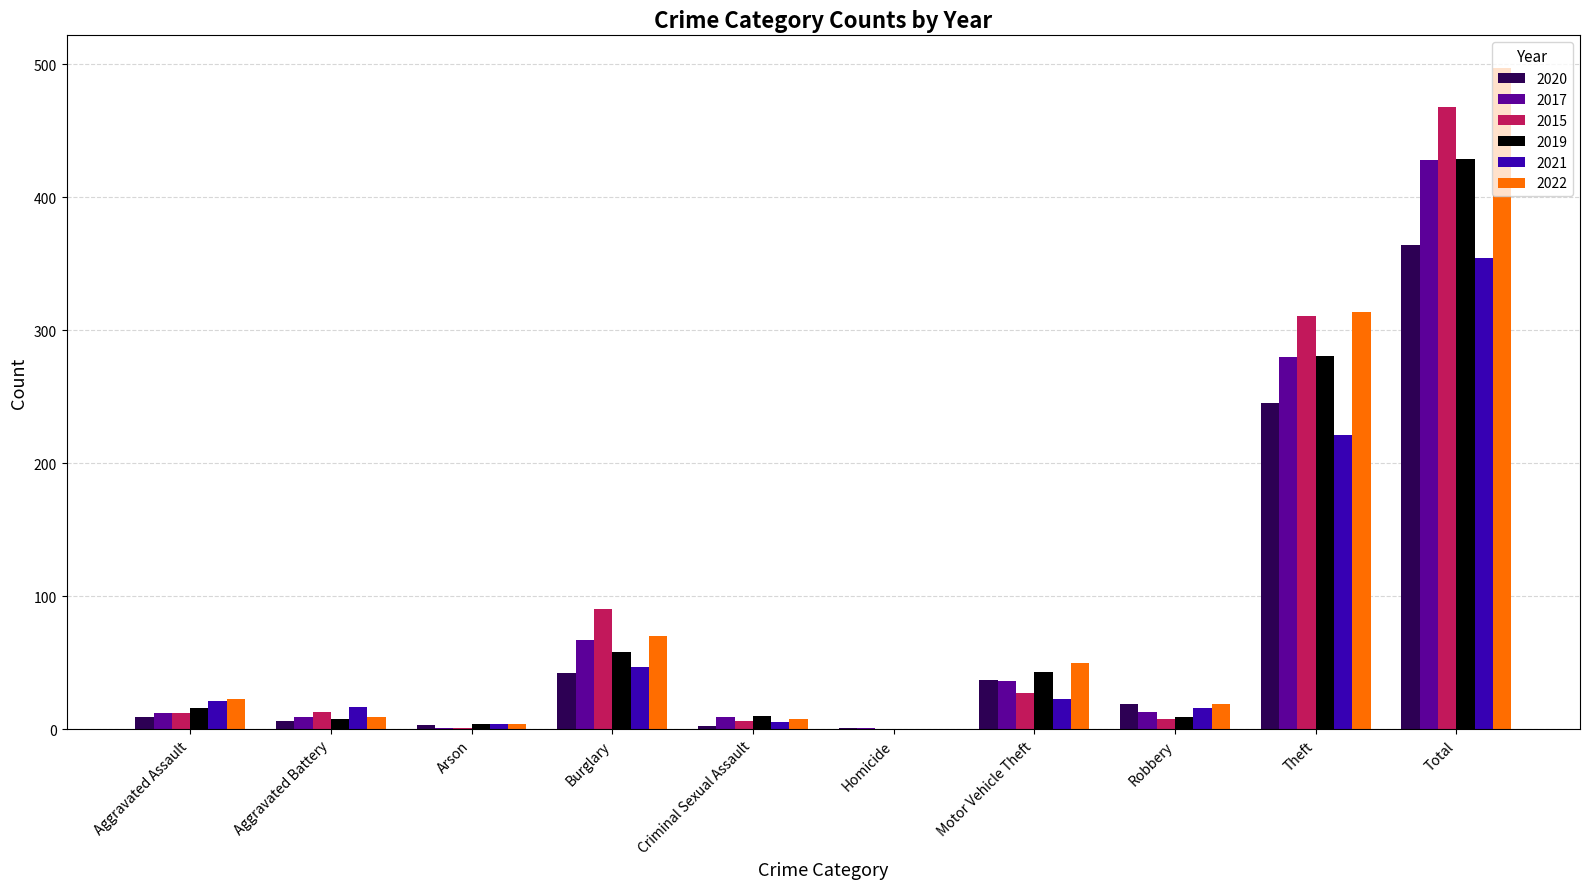

The 2022 series shows 76 at Motor Vehicle Theft. True or false?

False